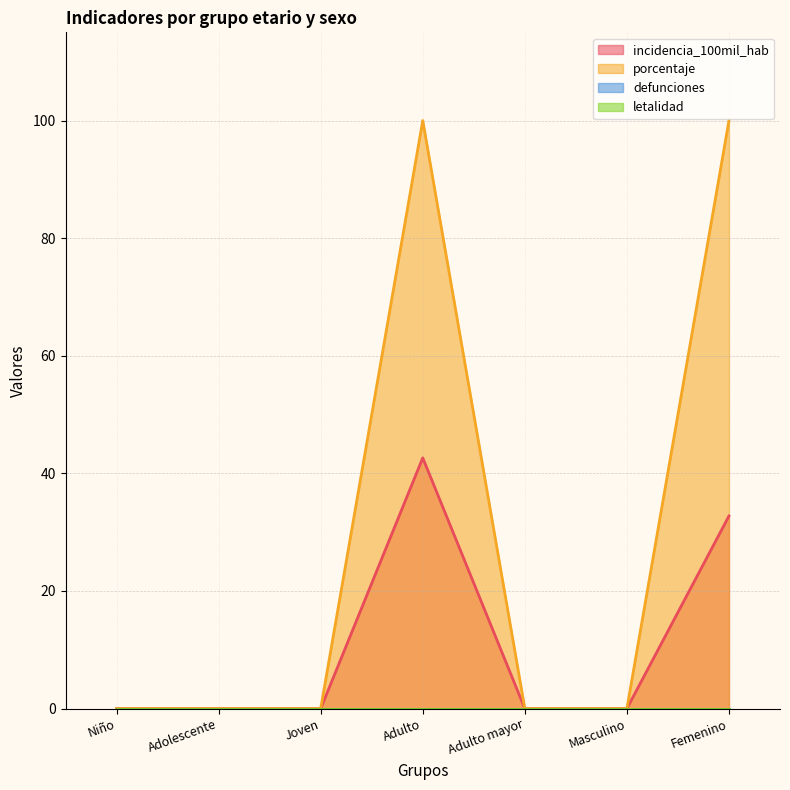

What is the label of the 1st point from the left?

Niño